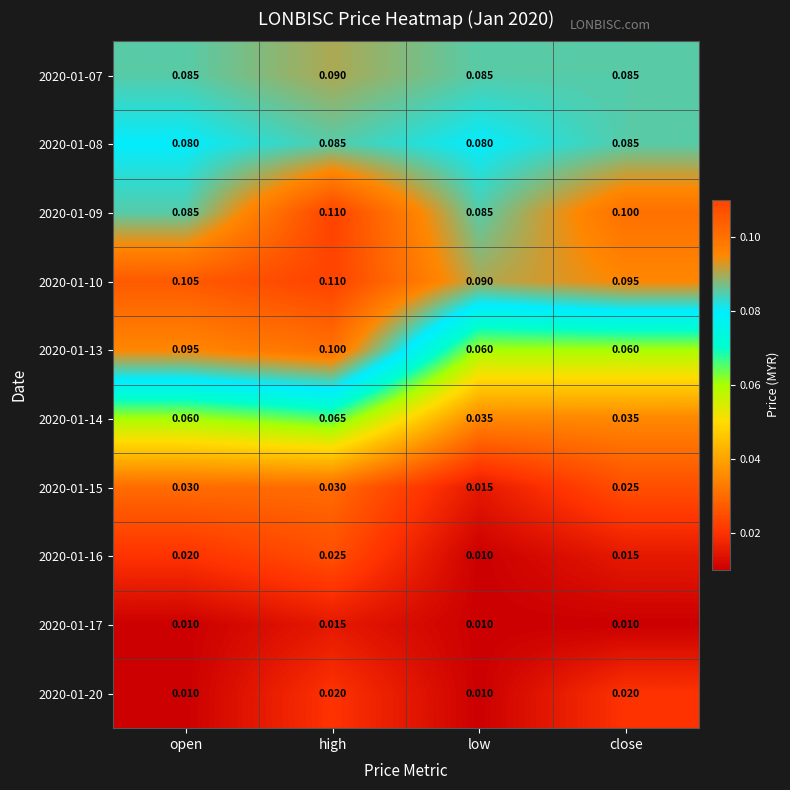

List the labels in order of 2020-01-10 value, smallest first.

low, close, open, high